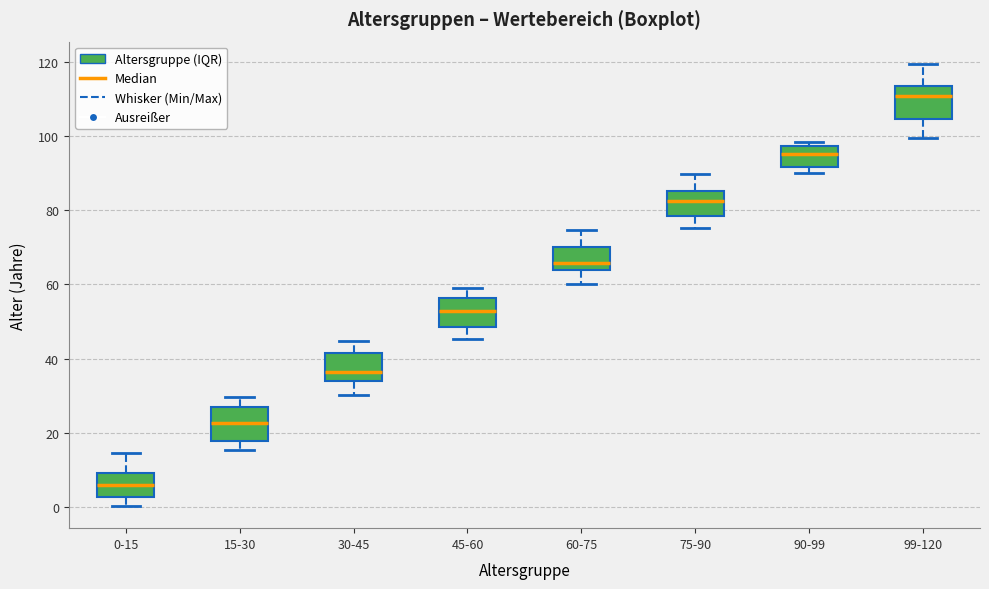

Reading left to right, transcribe this box plot: for each box, give where its median line is, the range the box spans, and where its two whiskers end, as read against the y-axis. The values are not printed on the chart, so give them approximately, as read against the axis.

0-15: median 6, box 2 to 10, whiskers 0 to 14
15-30: median 22, box 18 to 28, whiskers 16 to 30
30-45: median 36, box 34 to 42, whiskers 30 to 44
45-60: median 52, box 48 to 56, whiskers 46 to 58
60-75: median 66, box 64 to 70, whiskers 60 to 74
75-90: median 82, box 78 to 86, whiskers 76 to 90
90-99: median 96, box 92 to 98, whiskers 90 to 98 (just above the box's upper edge)
99-120: median 110, box 104 to 114, whiskers 100 to 120